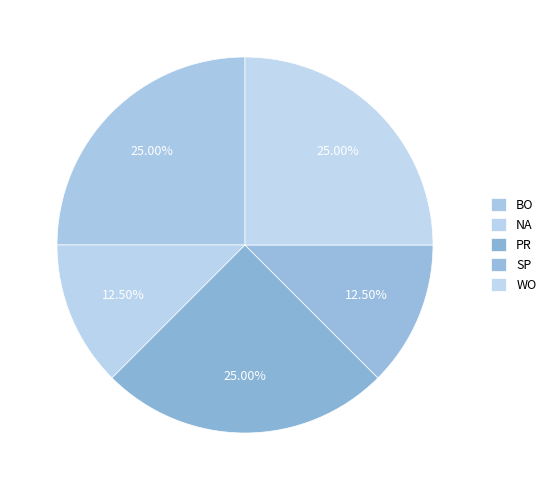

To the nearest percent, what portion does SP represent?

12%